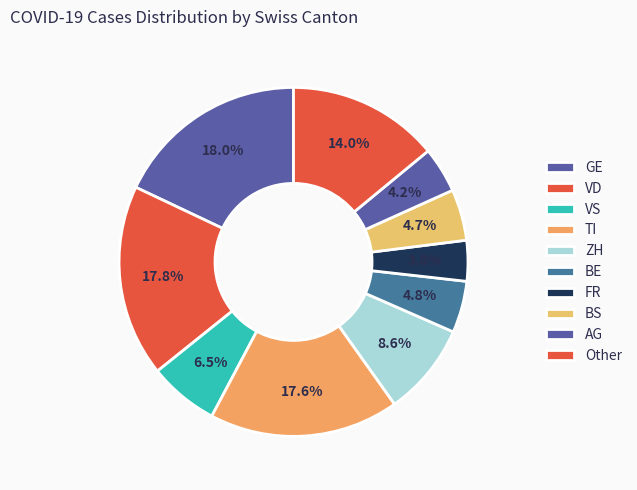

Count the number of slices in the pie.

10